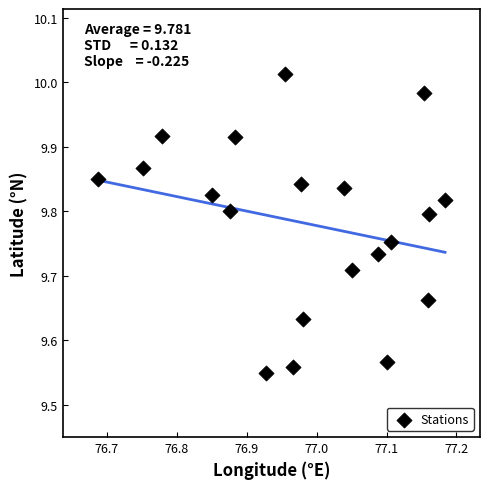

What is the range of X values (max minus min)?

0.5